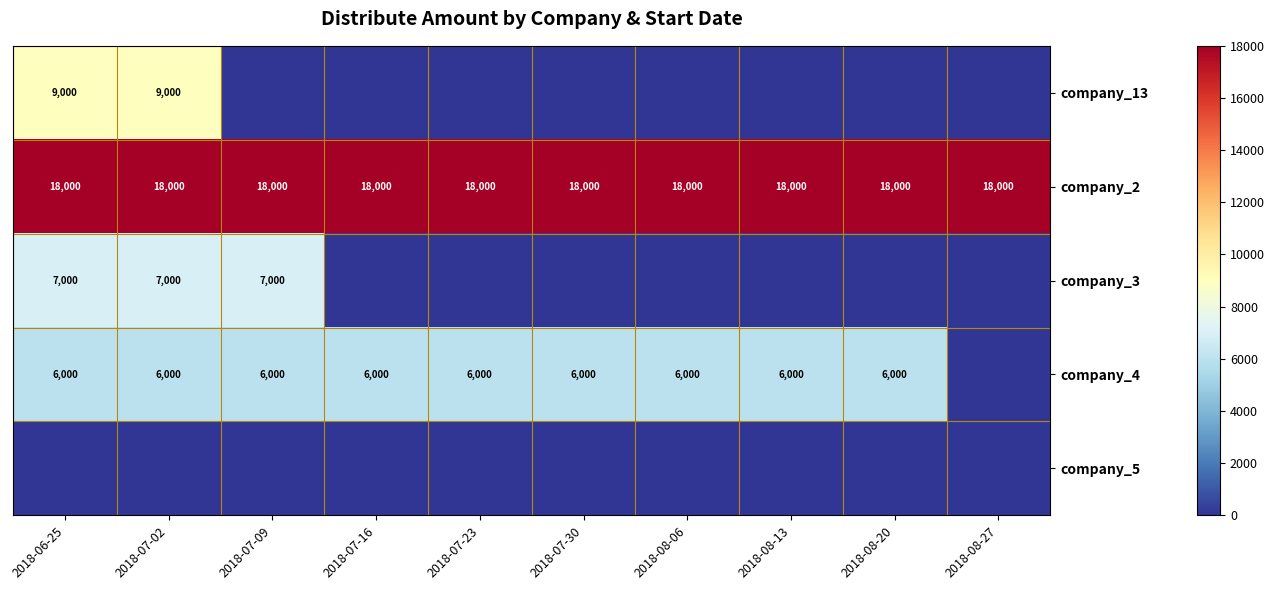

True or false: company_4 has a value of 6000 at 2018-08-06.

True